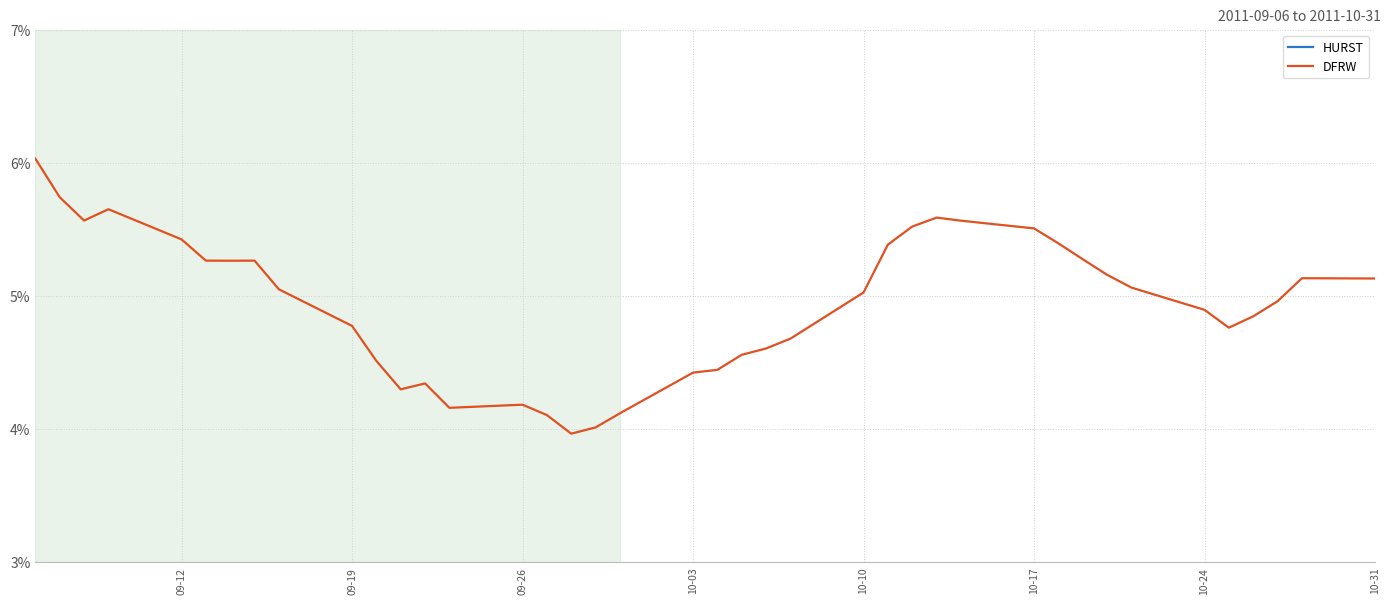

What is the spread (max minus min) of values at 09-26?

0.4